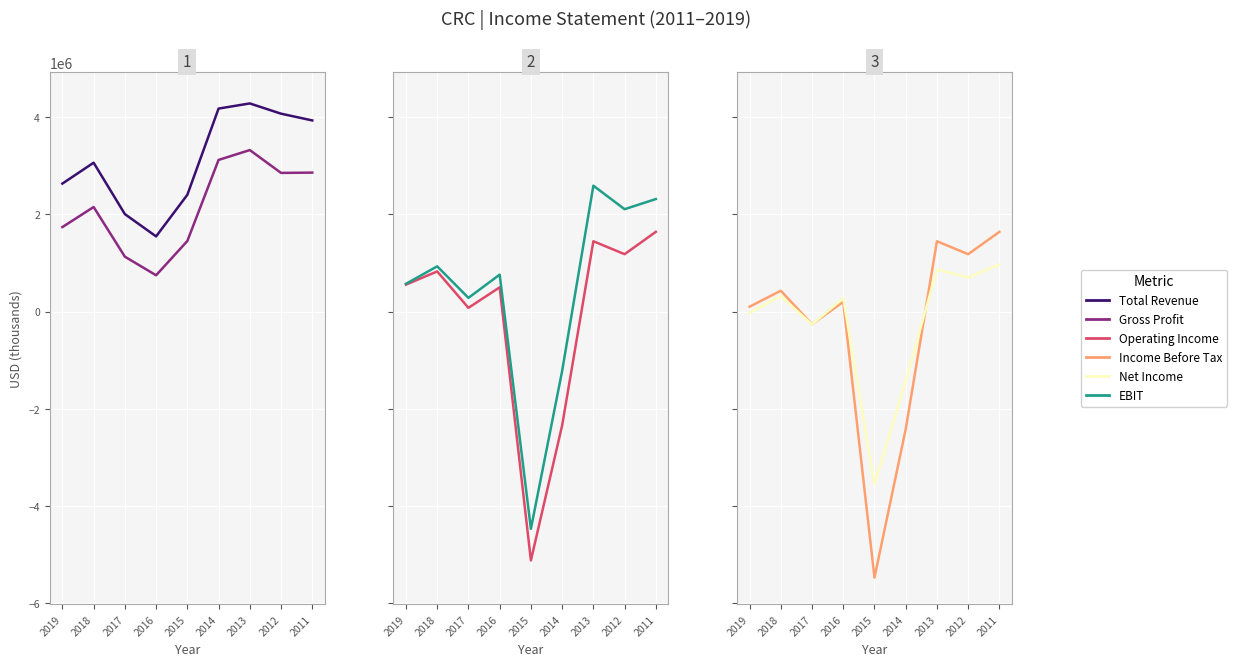

Does the chart display data point markers on the line(s)?

No